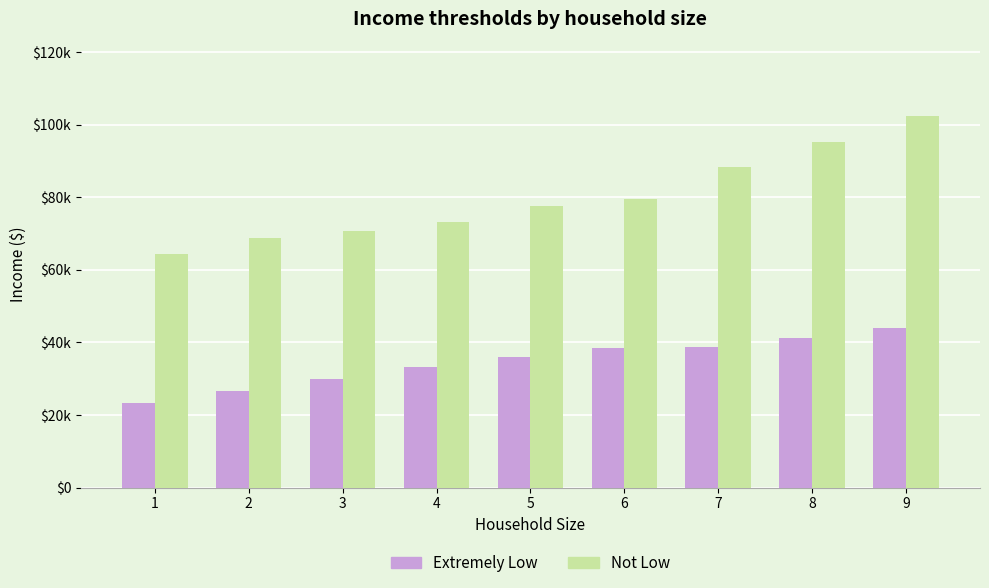

Does the chart contain any negative values?

No